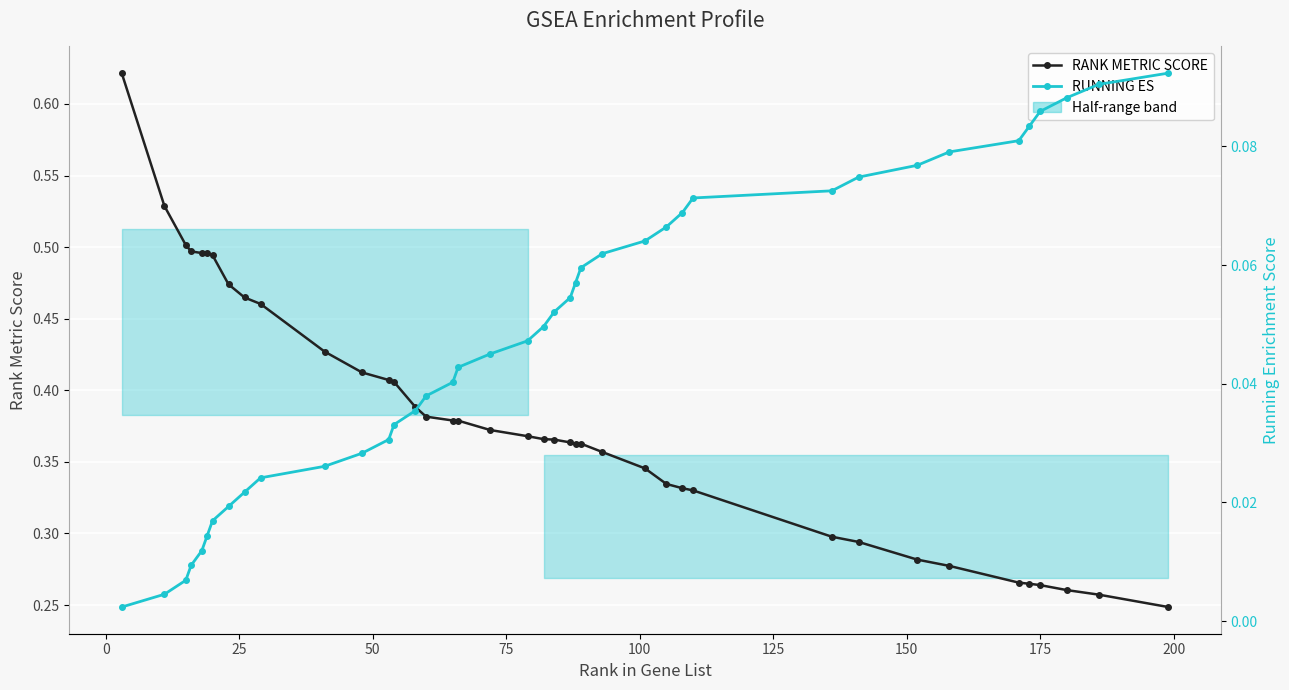

Reading left to right, what are all the values shown in this chart?

RANK METRIC SCORE: 0.6	0.5	0.5	0.5	0.5	0.5	0.5	0.5	0.5	0.5	0.4	0.4	0.4	0.4	0.4	0.4	0.4	0.4	0.4	0.4	0.4	0.4	0.4	0.4	0.4	0.4	0.3	0.3	0.3	0.3	0.3	0.3	0.3	0.3	0.3	0.3	0.3	0.3	0.3	0.2
RUNNING ES: 0.0	0.0	0.0	0.0	0.0	0.0	0.0	0.0	0.0	0.0	0.0	0.0	0.0	0.0	0.0	0.0	0.0	0.0	0.0	0.0	0.0	0.1	0.1	0.1	0.1	0.1	0.1	0.1	0.1	0.1	0.1	0.1	0.1	0.1	0.1	0.1	0.1	0.1	0.1	0.1